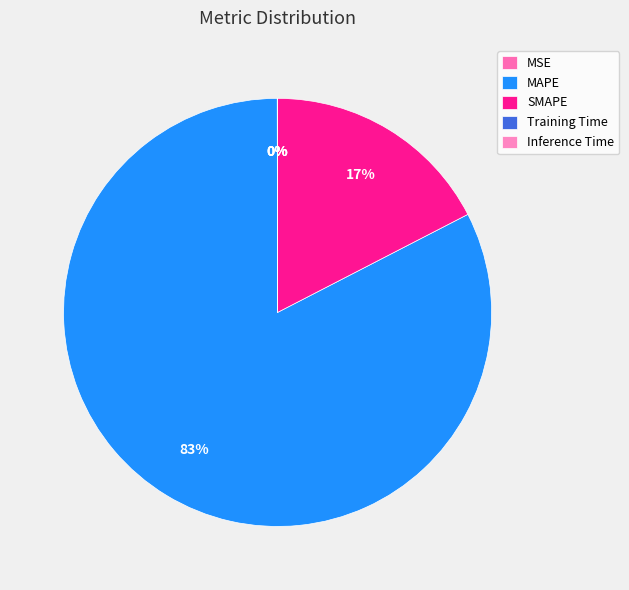

How many slices are in this pie chart?

5